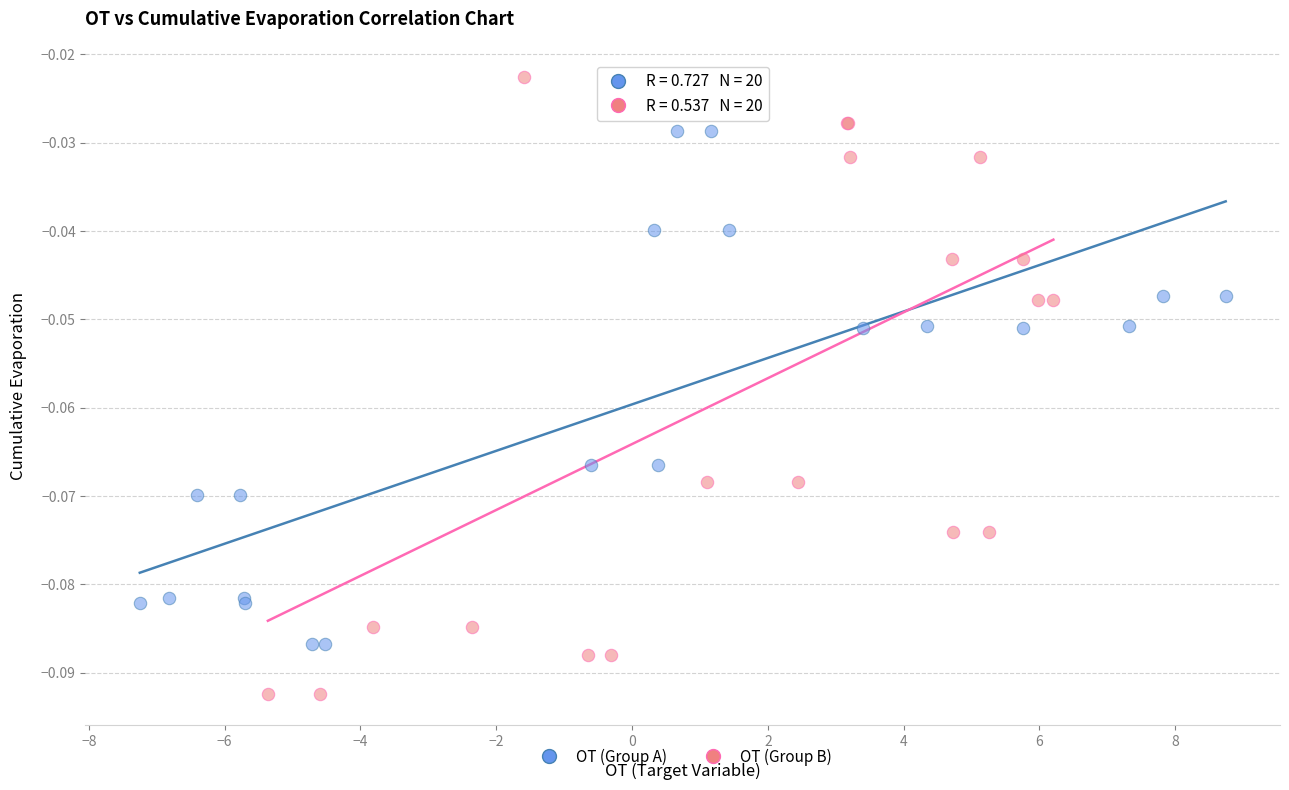

Which series contains the lowest Y value?

OT (Group B)